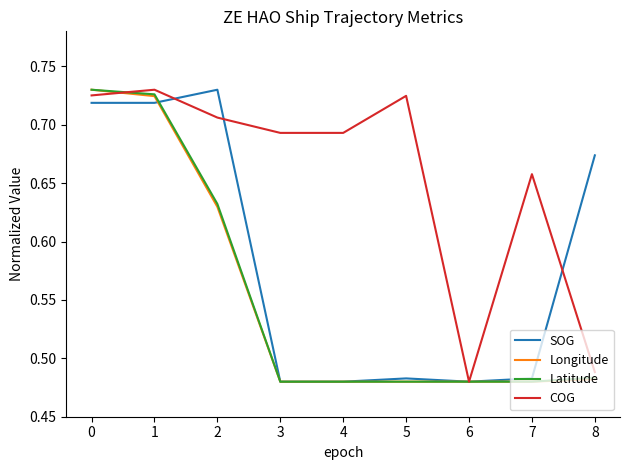

Is the value of Longitude at 4 greater than the value of SOG at 1?

No